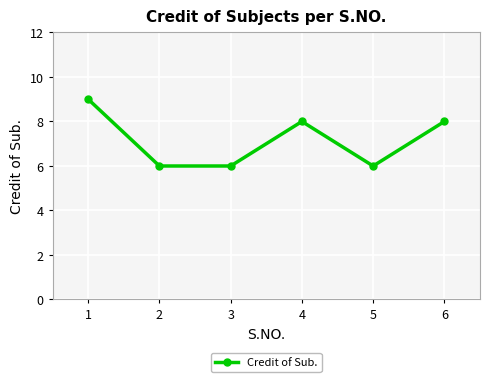

What is the average value?

7